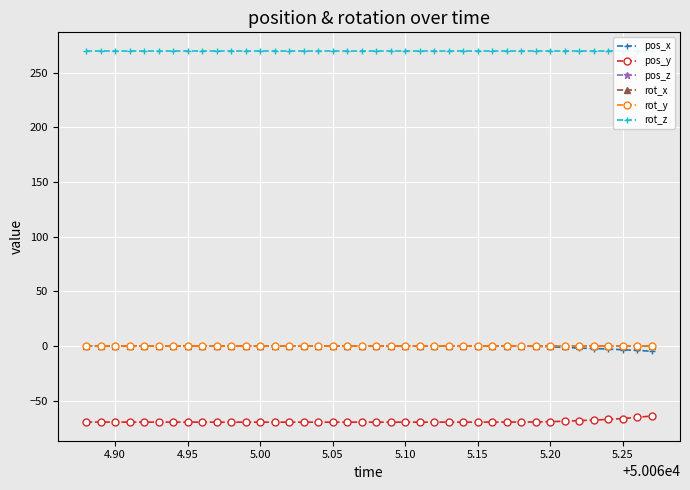

Reading right to left, extract all data points from this chart.

pos_x: -4.8	-4.1	-3.4	-2.9	-2.3	-2.0	-1.4	-0.8	-0.3	-0.2	-0.1	-0.0	0.0	0.0	0.0	0.0	0.0	0.0	0.0	0.0	0.0	0.0	0.0	0.0	0.0	0.0	0.0	0.0	0.0	0.0	0.0	0.0	0.0	0.1	0.1	0.1	0.1	0.1	0.2	0.2
pos_y: -64.1	-65.3	-66.4	-67.2	-67.8	-68.3	-68.8	-69.3	-69.5	-69.6	-69.6	-69.7	-69.7	-69.7	-69.7	-69.7	-69.7	-69.7	-69.7	-69.7	-69.7	-69.7	-69.7	-69.7	-69.7	-69.7	-69.7	-69.7	-69.7	-69.7	-69.7	-69.7	-69.7	-69.7	-69.7	-69.6	-69.6	-69.6	-69.6	-69.6
pos_z: 0.0	0.0	0.0	0.0	0.0	0.0	0.0	0.0	0.0	0.0	0.0	0.0	0.0	0.0	0.0	0.0	0.0	0.0	0.0	0.0	0.0	0.0	0.0	0.0	0.0	0.0	0.0	0.0	0.0	0.0	0.0	0.0	0.0	0.0	0.0	0.0	0.0	0.0	0.0	0.0
rot_x: 0.0	0.0	0.0	0.0	0.0	0.0	0.0	0.0	0.0	0.0	0.0	0.0	0.0	0.0	0.0	0.0	0.0	0.0	0.0	0.0	0.0	0.0	0.0	0.0	0.0	0.0	0.0	0.0	0.0	0.0	0.0	0.0	0.0	0.0	0.0	0.0	0.0	0.0	0.0	0.0
rot_y: 0.0	0.0	0.0	0.0	0.0	0.0	0.0	0.0	0.0	0.0	0.0	0.0	0.0	0.0	0.0	0.0	0.0	0.0	0.0	0.0	0.0	0.0	0.0	0.0	0.0	0.0	0.0	0.0	0.0	0.0	0.0	0.0	0.0	0.0	0.0	0.0	0.0	0.0	0.0	0.0
rot_z: 270.0	270.0	270.0	270.0	270.0	270.0	270.0	270.0	270.0	270.0	270.0	270.0	270.0	270.0	270.0	270.0	270.0	270.0	270.0	270.0	270.0	270.0	270.0	270.0	270.0	270.0	270.0	270.0	270.0	270.0	270.0	270.0	270.0	270.0	270.0	270.0	270.0	270.0	270.0	270.0